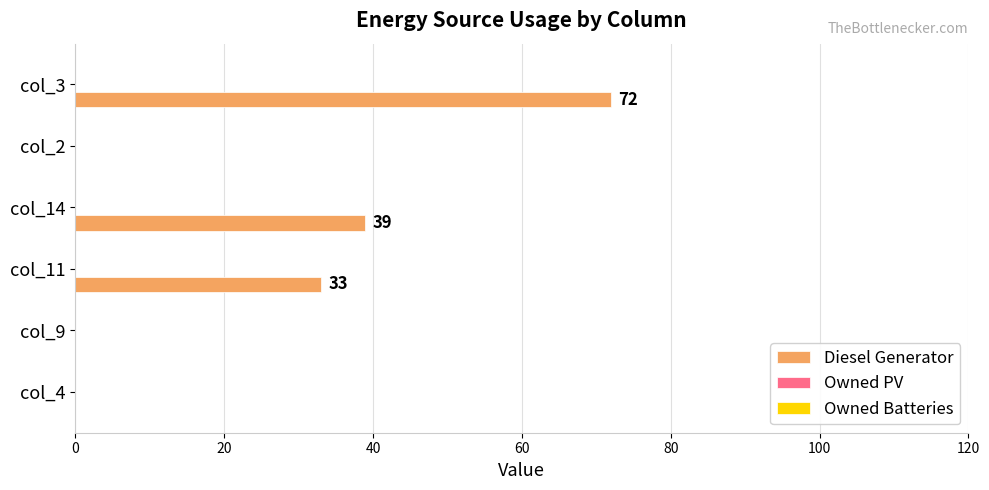

The chart shows a value of 39 at col_14. True or false?

True